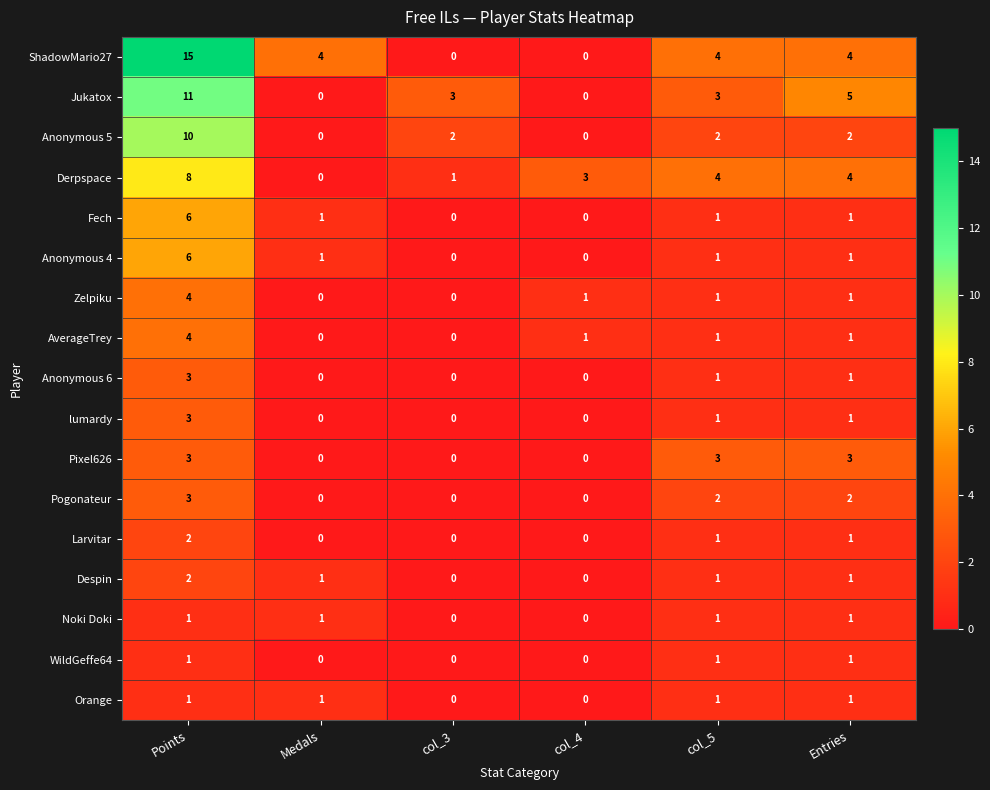

What is the maximum value for Derpspace?

8